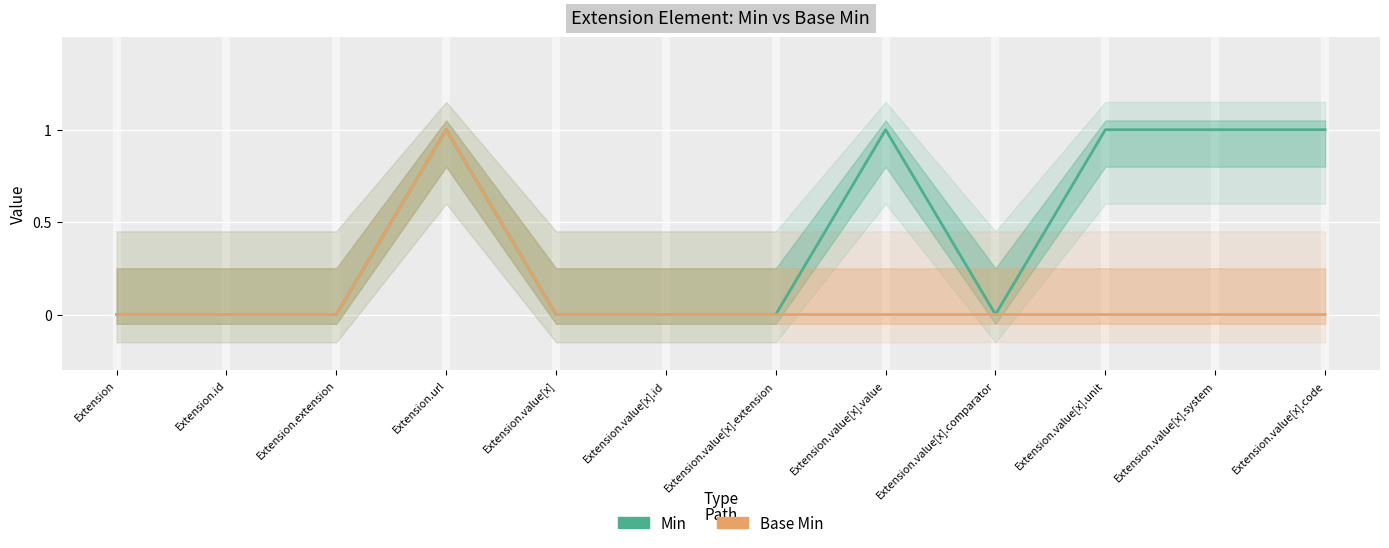

What is the label of the 2nd point from the left?

Extension.id